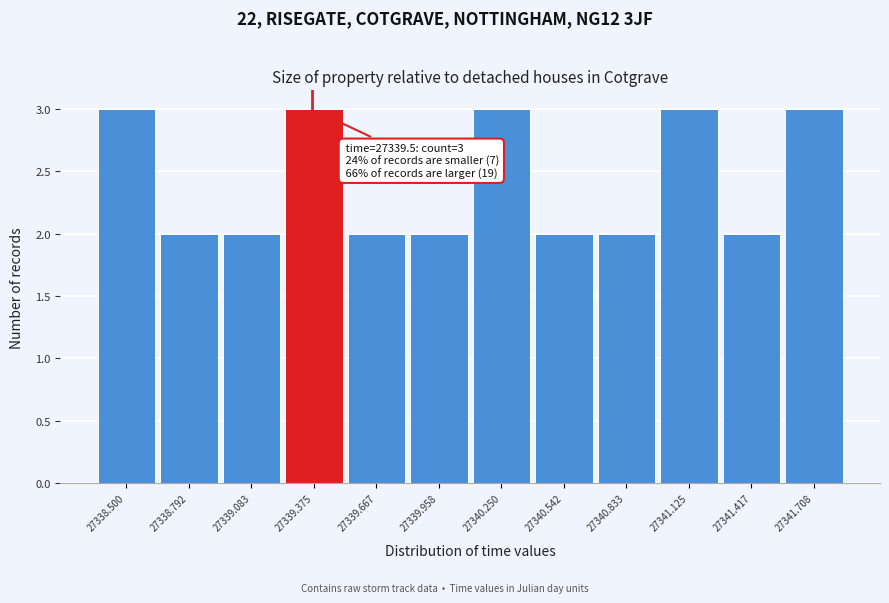

Reading left to right, transcribe all the data shown in this chart.

27338.500=3	27338.792=2	27339.083=2	27339.375=3	27339.667=2	27339.958=2	27340.250=3	27340.542=2	27340.833=2	27341.125=3	27341.417=2	27341.708=3